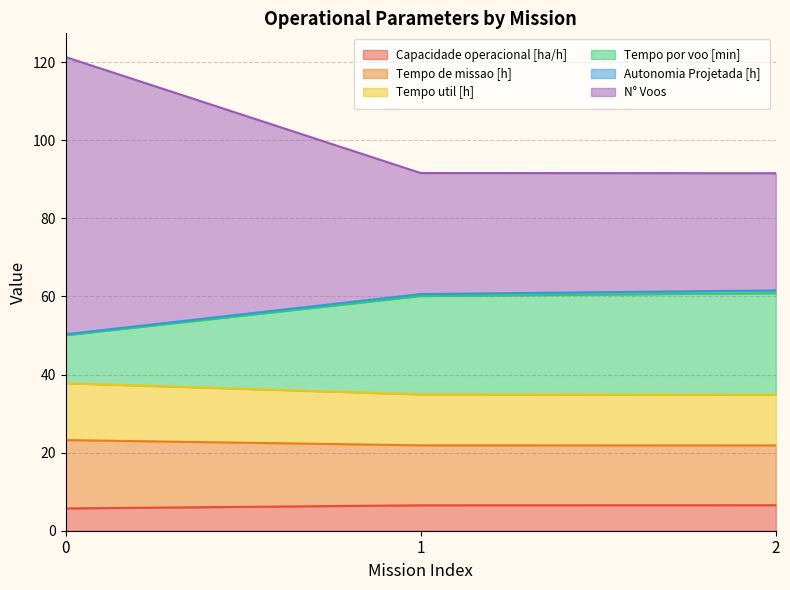

What is the highest value of the Capacidade operacional [ha/h] series?

6.5